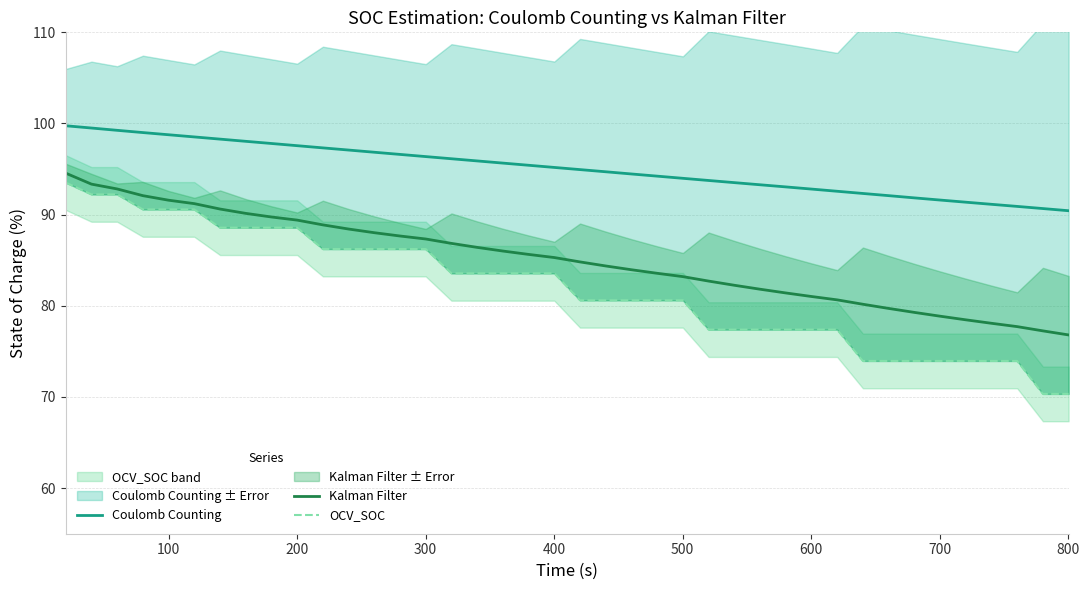

True or false: OCV_SOC and Coulomb Counting cross at least once.

False